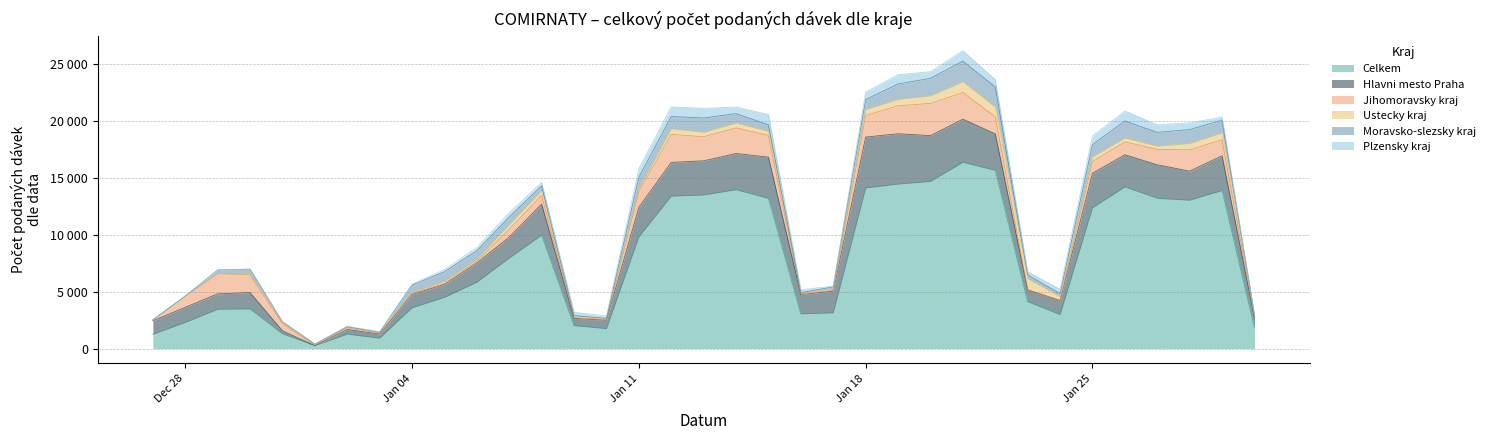

What is the label of the 3rd point from the right?

28.01.2021